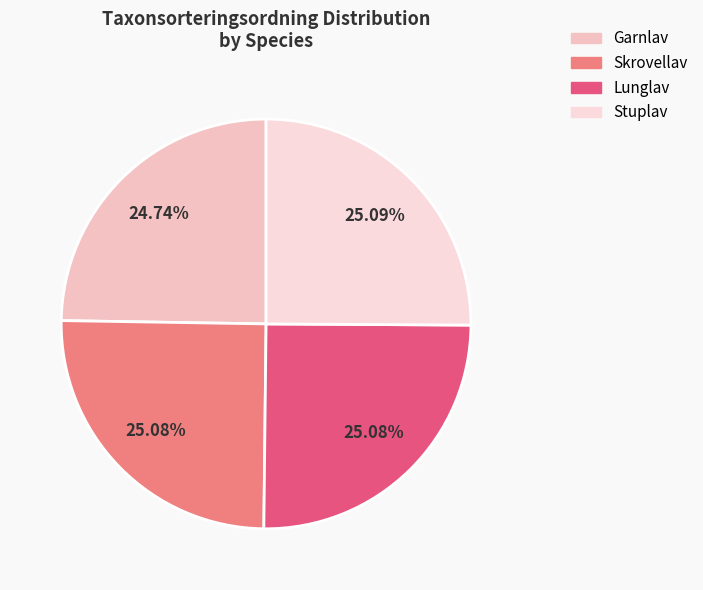

What is the change in value from Garnlav to Stuplav?

+1110